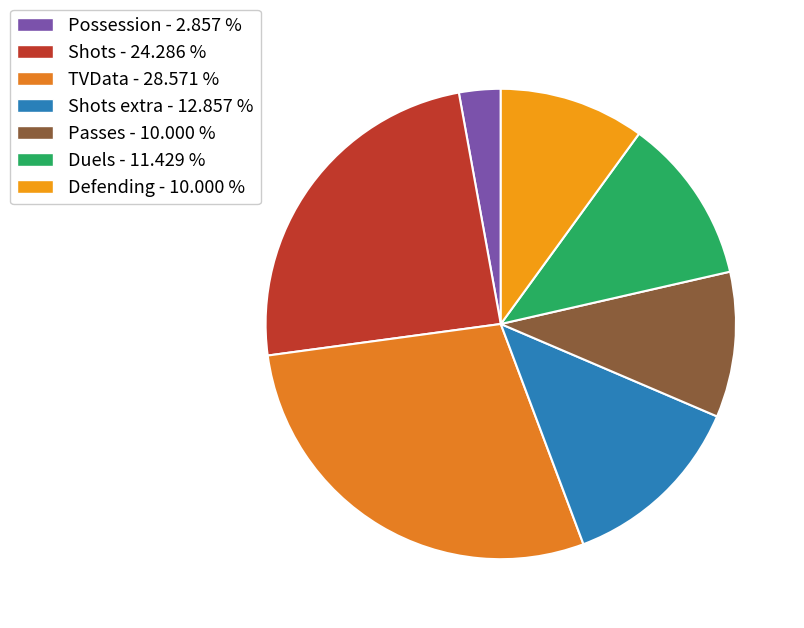

Which slice is the smallest?

Possession - 2.857 %